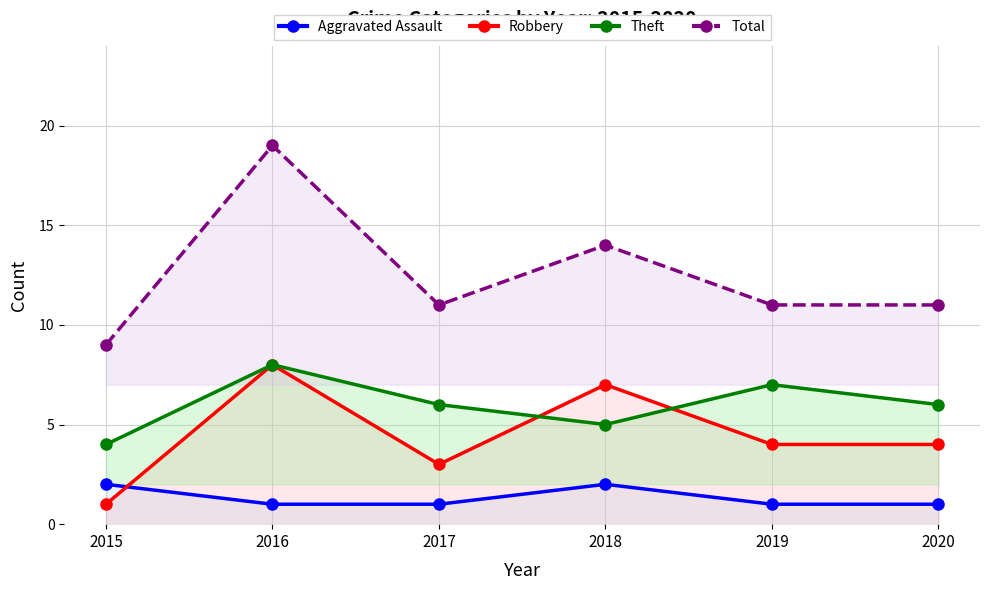

How many lines are shown in the chart?

4